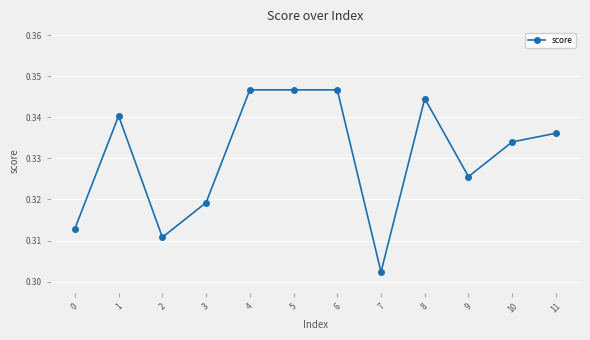

Where is the data nearest to the value 0?

7